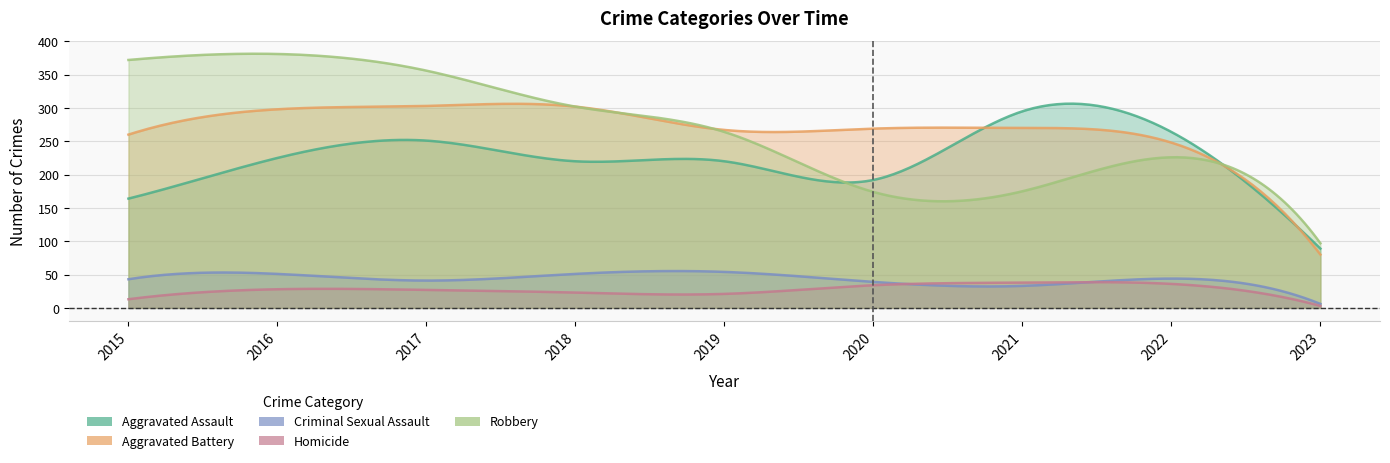

At which label does Criminal Sexual Assault first exceed 43?

2016